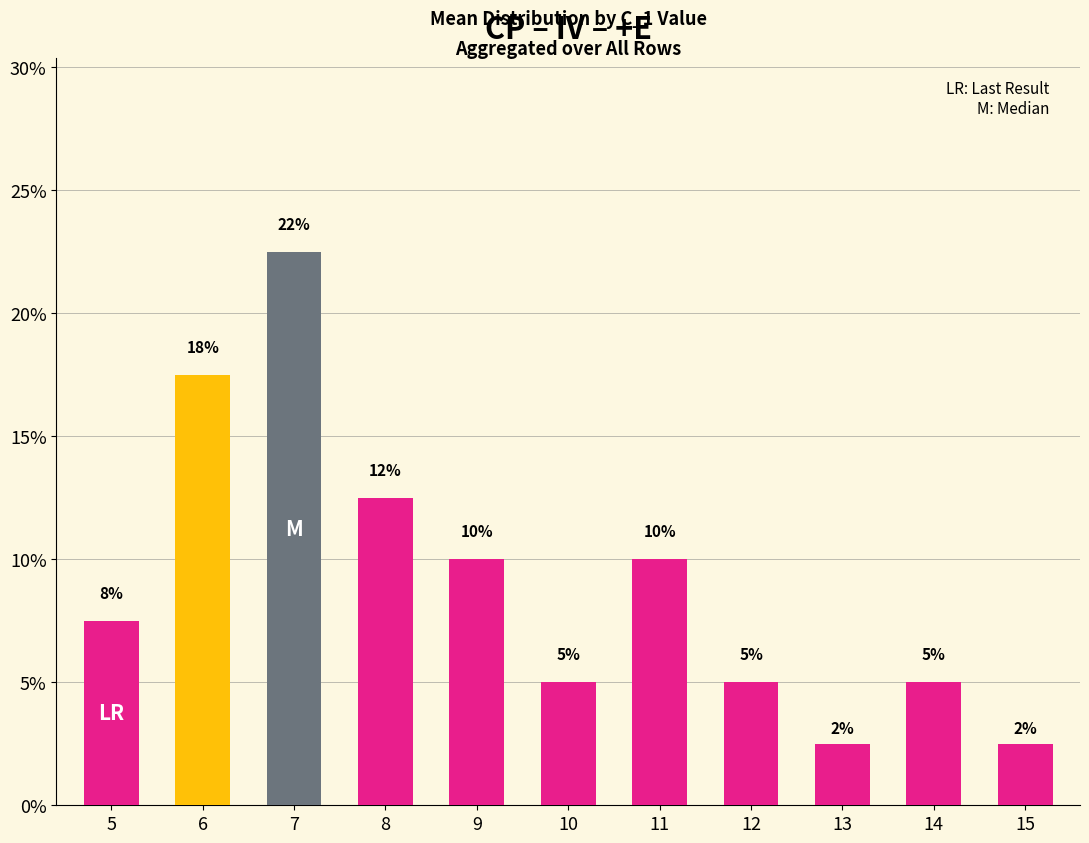

What is the change in value from 12 to 15?

-2.5